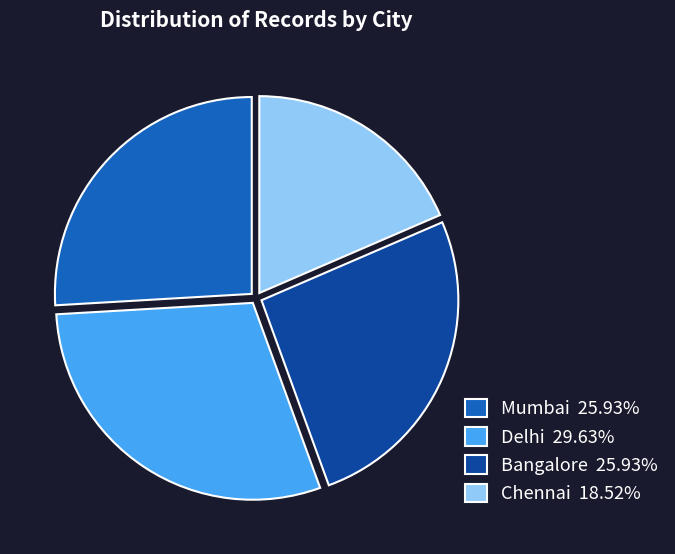

Does any single category account for the majority?

No